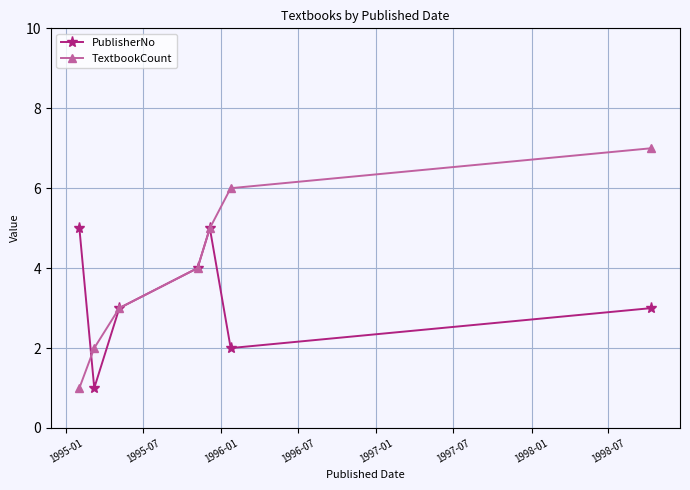

Reading left to right, list all the values displayed in this chart.

PublisherNo: 5	1	3	4	5	2	3
TextbookCount: 1	2	3	4	5	6	7